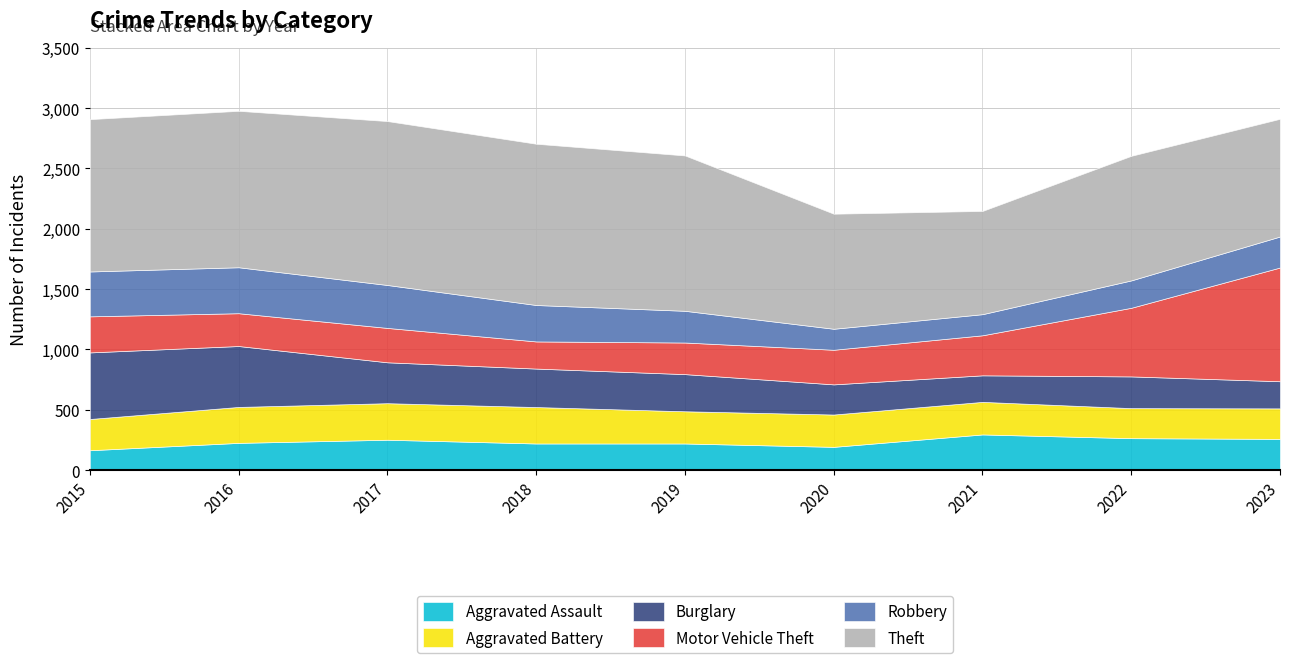

Is the value of Aggravated Assault at 2019 greater than the value of Burglary at 2021?

No